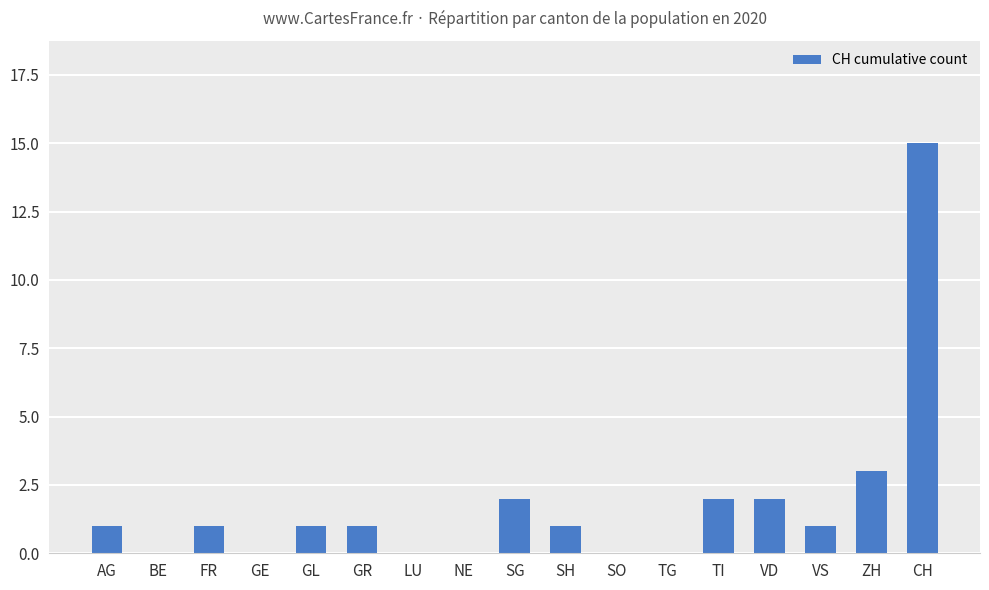

Are the bars horizontal?

No